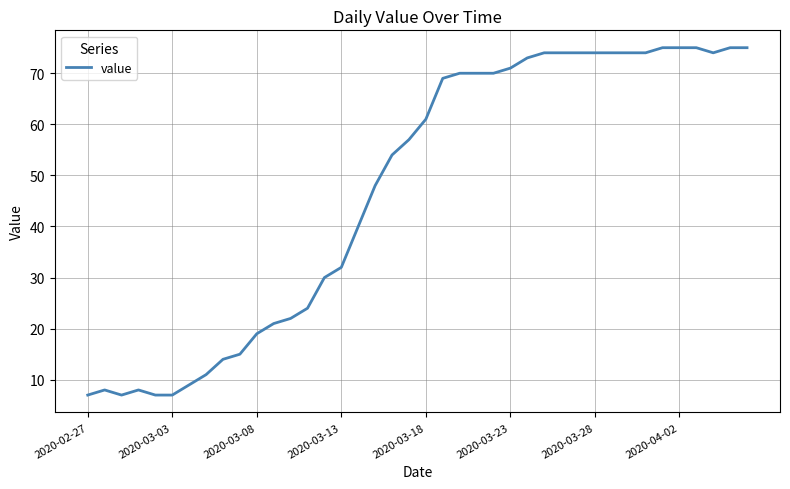

True or false: there are more than 1 points higher than both neighbors.

True